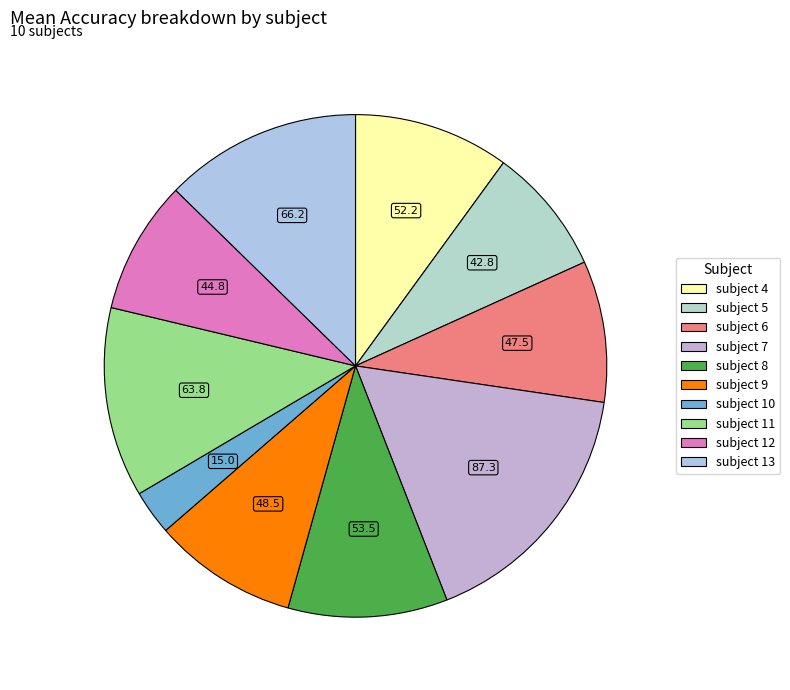

To the nearest percent, what is the difference between the subject 6 and subject 7 slice percentages?

8%